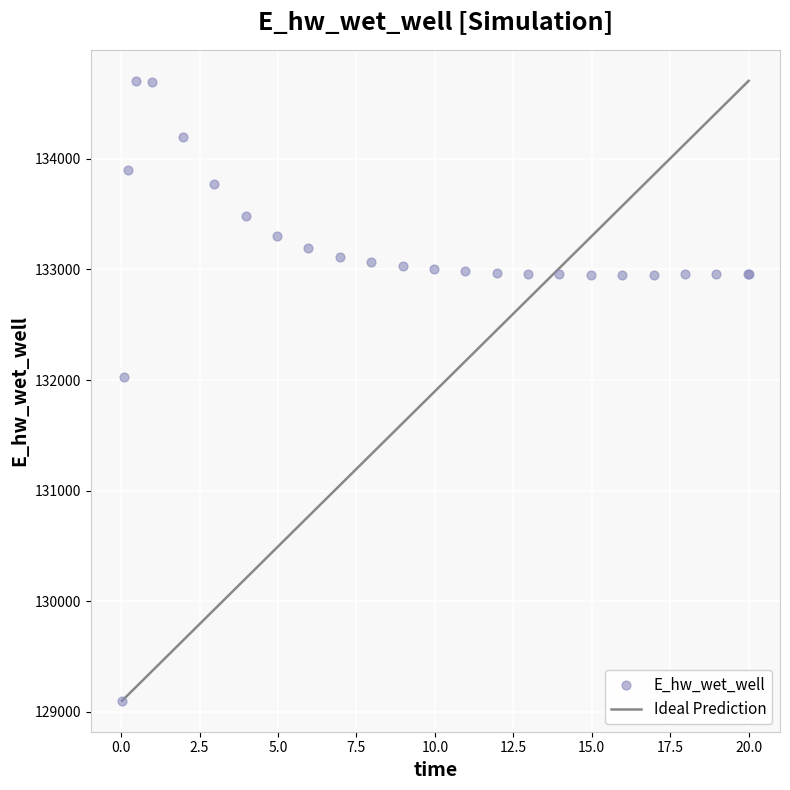

What Y value in the scatter plot is closest to 131902?

132024.8